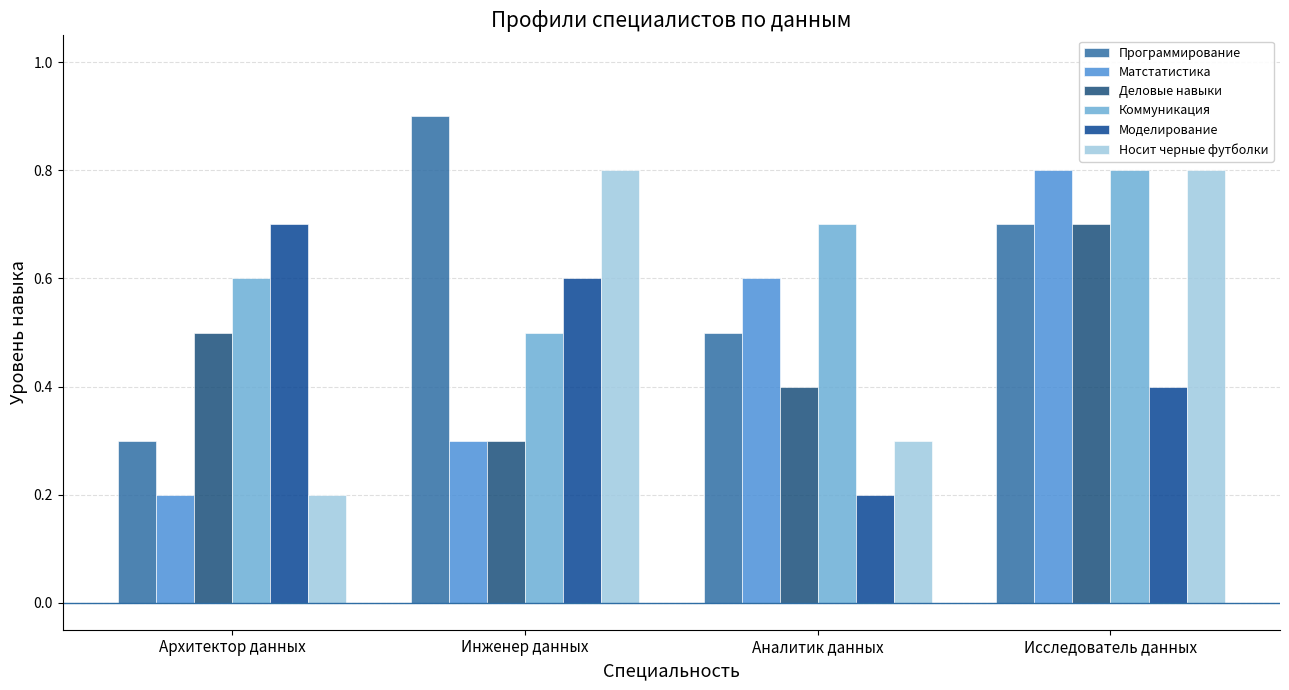

True or false: Носит черные футболки has a value of 0.3 at Архитектор данных.

False